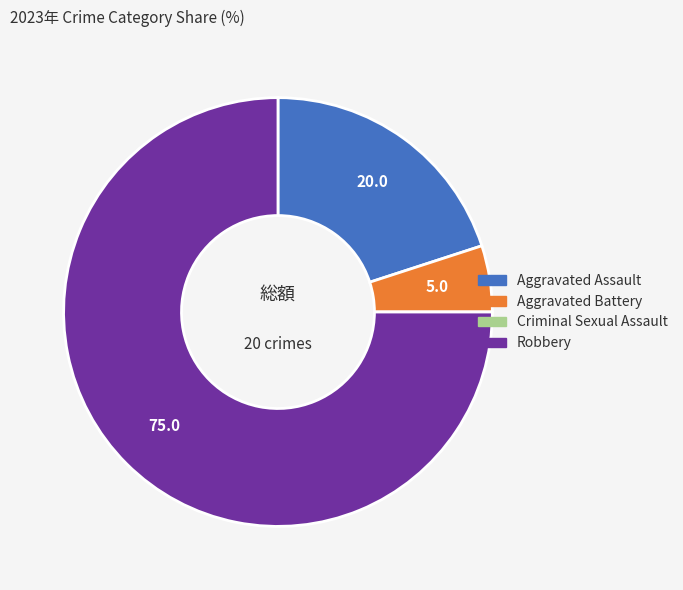

Is Aggravated Assault the majority of the pie?

No